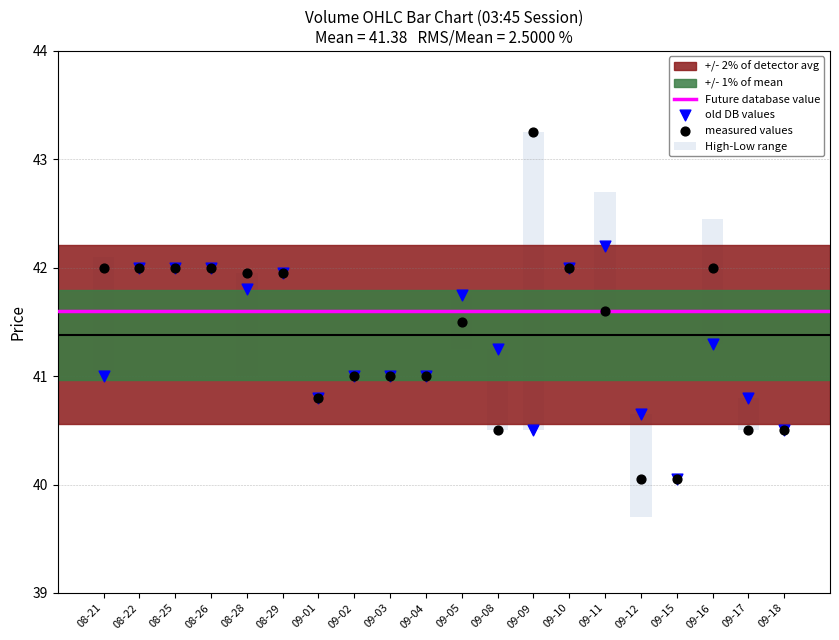

At which category is the sum across all series the highest?

08-22